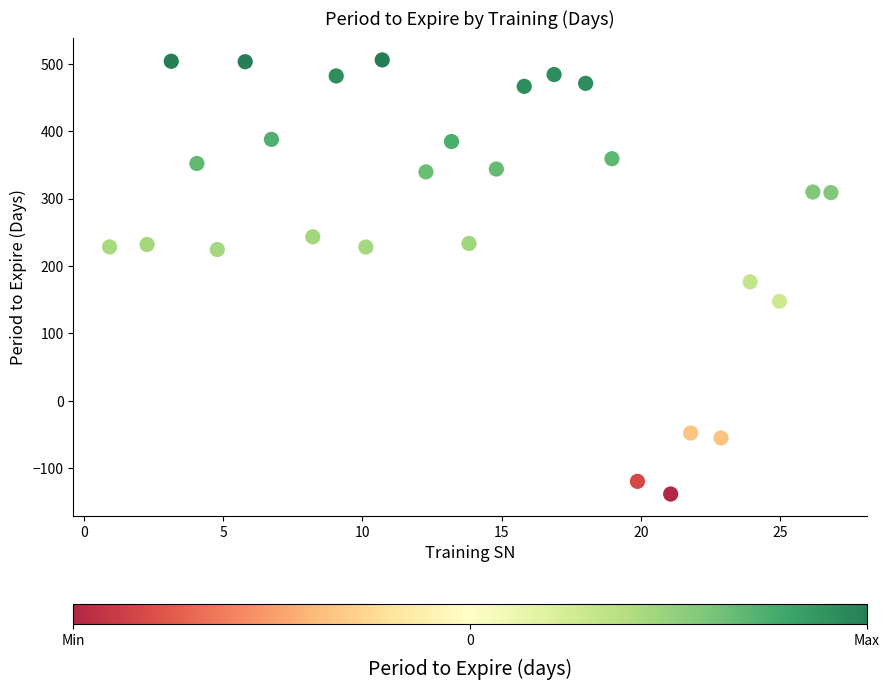

What is the range of X values (max minus min)?

25.9